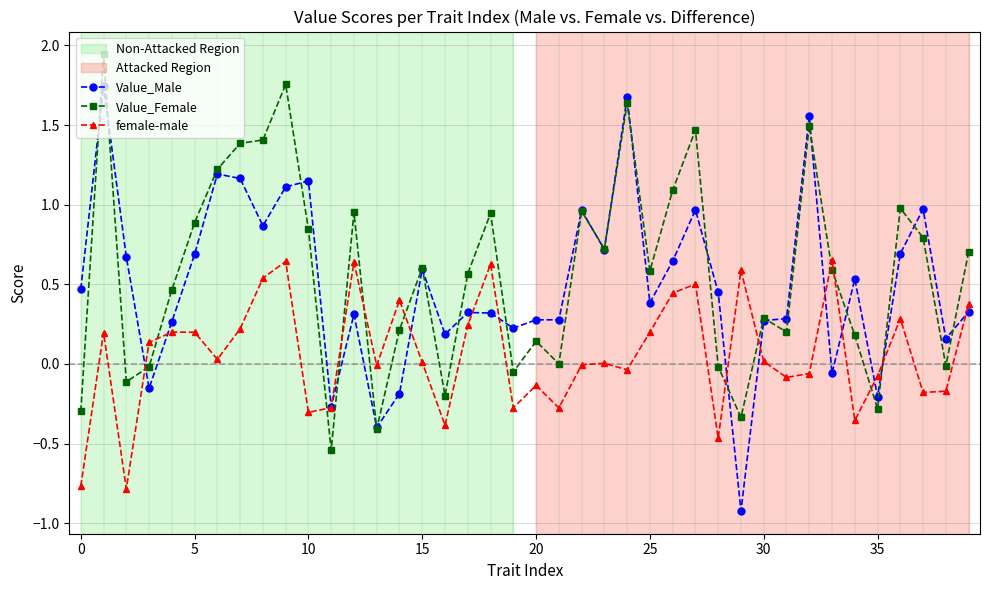

What is the smallest value displayed?

-0.9